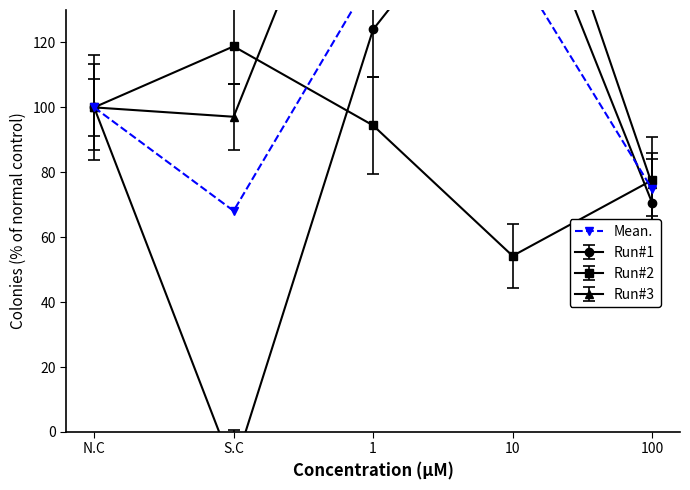

The Run#2 series shows 96.8 at 10. True or false?

False